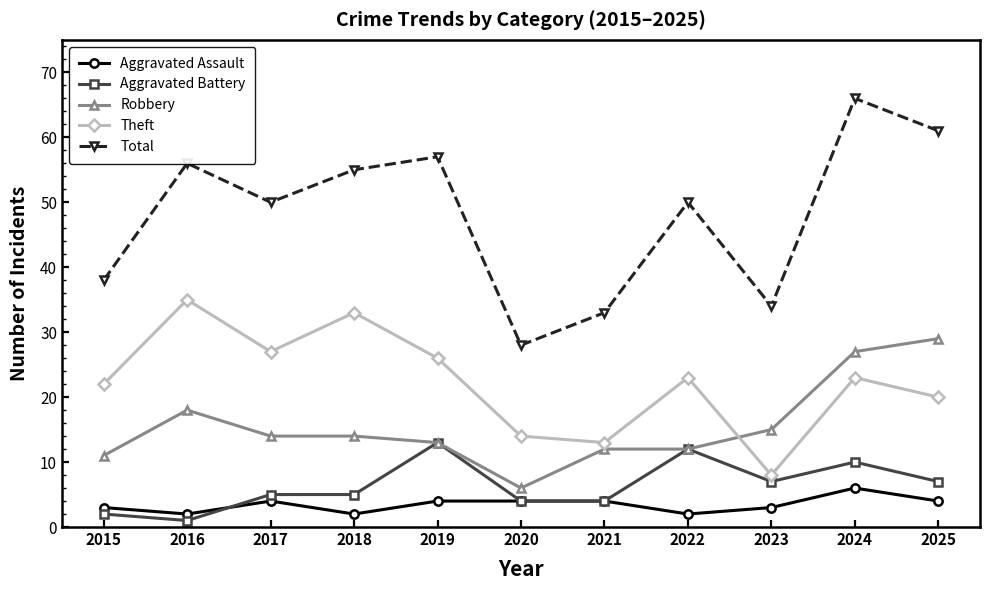

True or false: Total has more than 1 points higher than both neighbors.

True